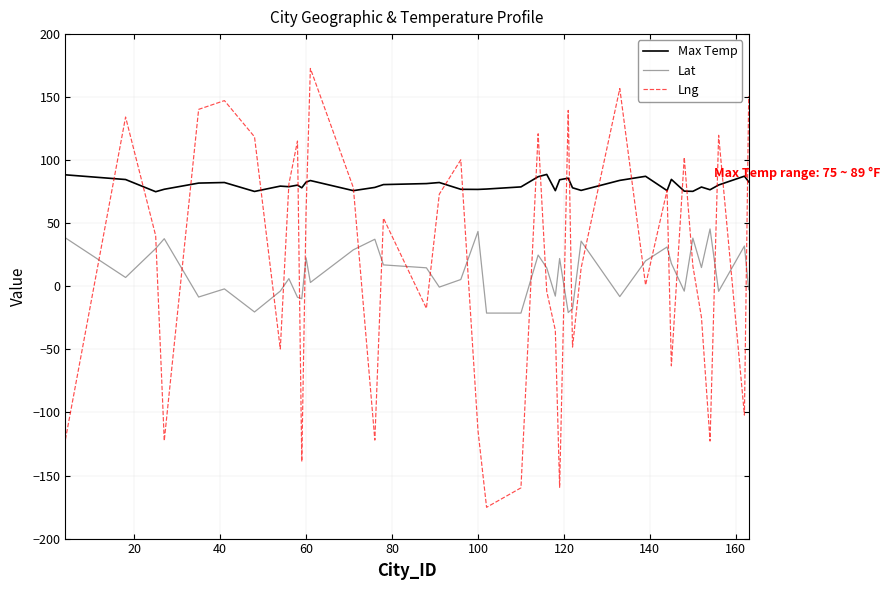

Which series has the largest total across all categories?

Max Temp